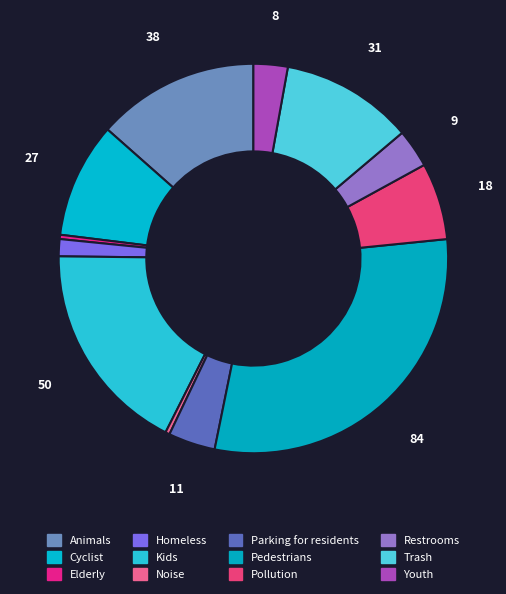

How many segments does this pie chart have?

12